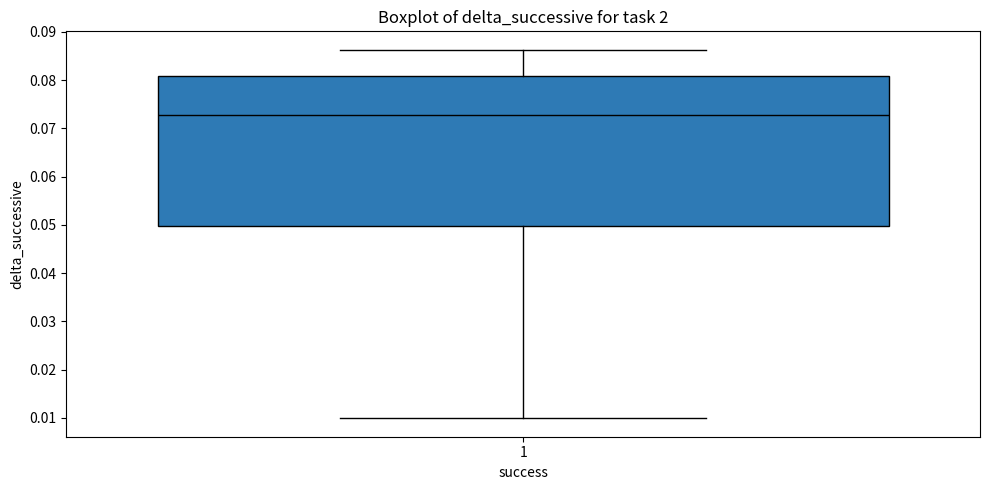

Where is the upper edge of the box at x = 1 on the y-axis? The values are not printed on the chart, so give them approximately, as read against the axis.

0.081